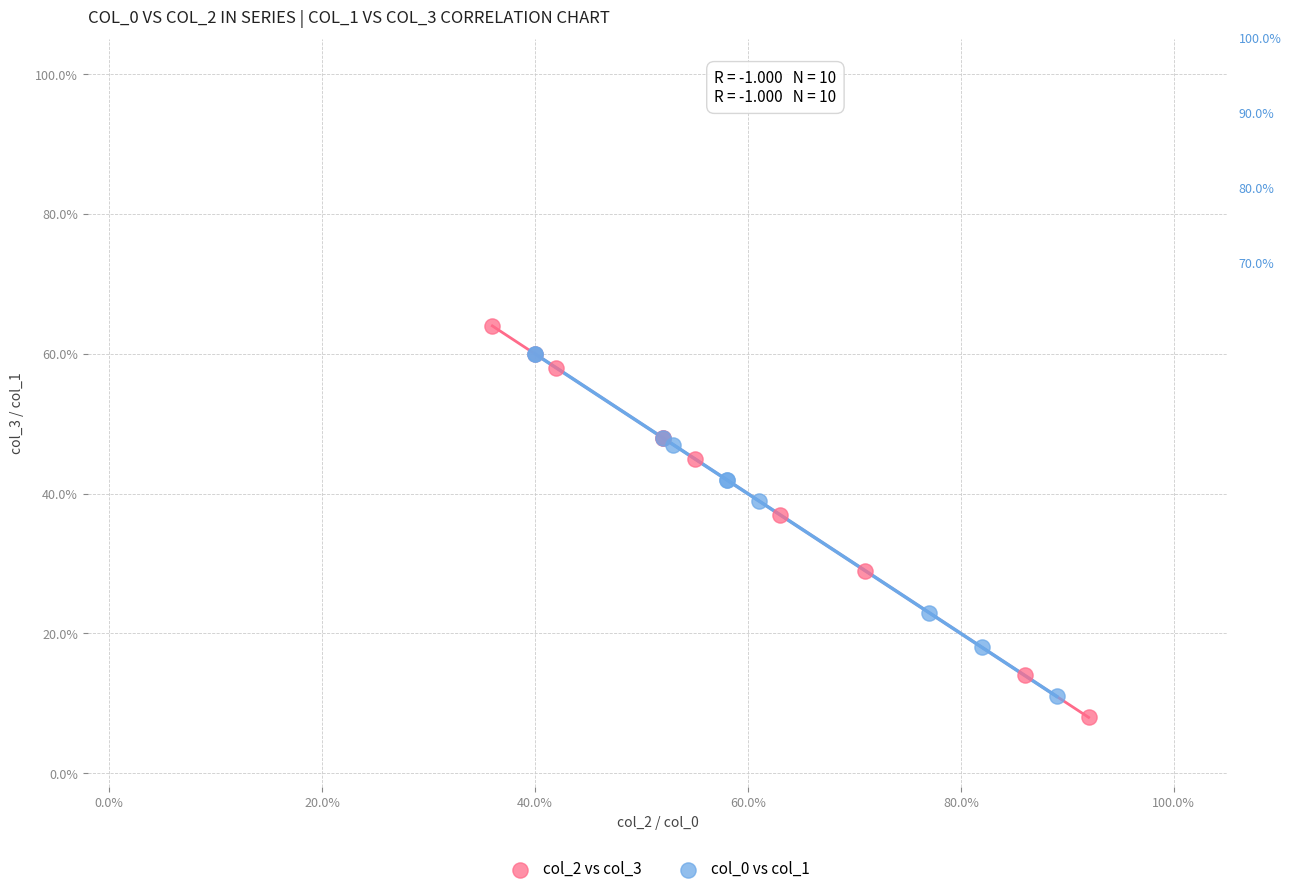

Which series has the largest Y range (max minus min)?

col_2 vs col_3